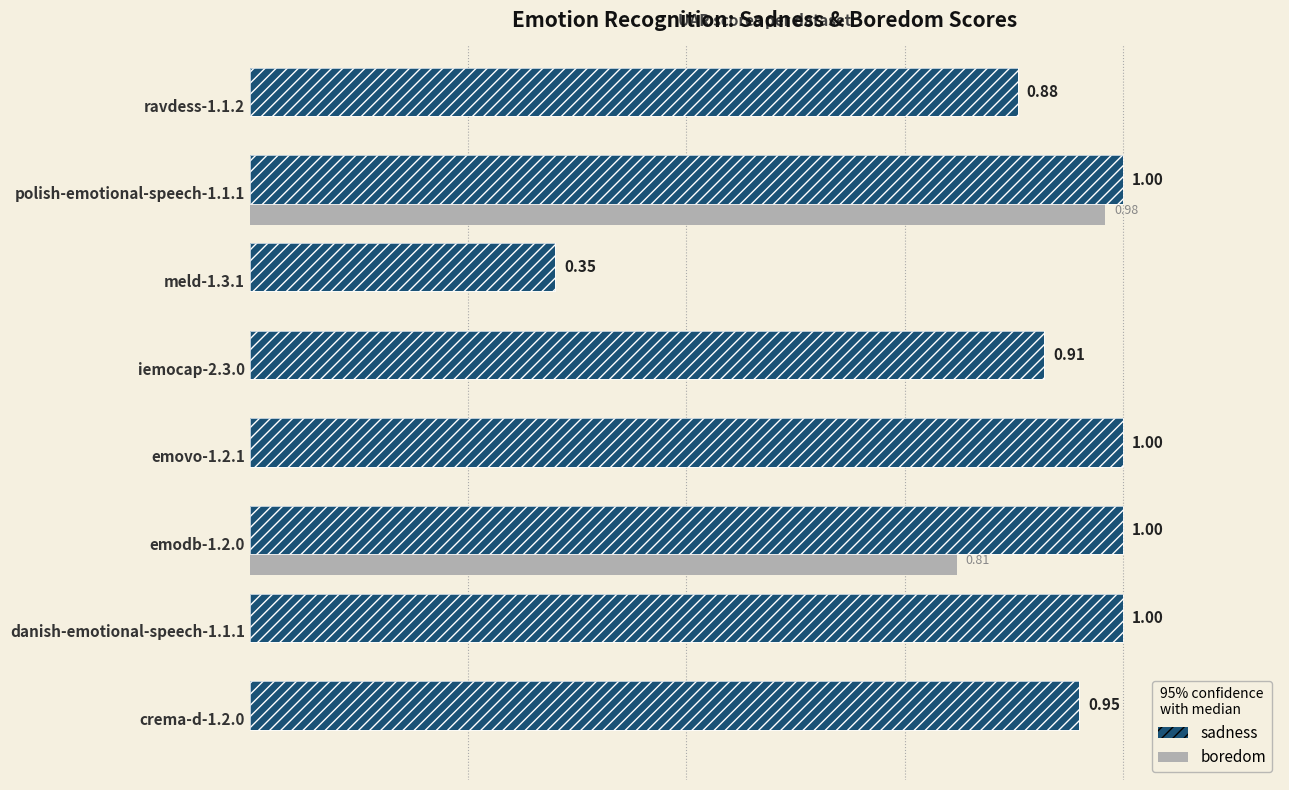

What is the value of the sadness bar at the 3rd from the left?

1.0